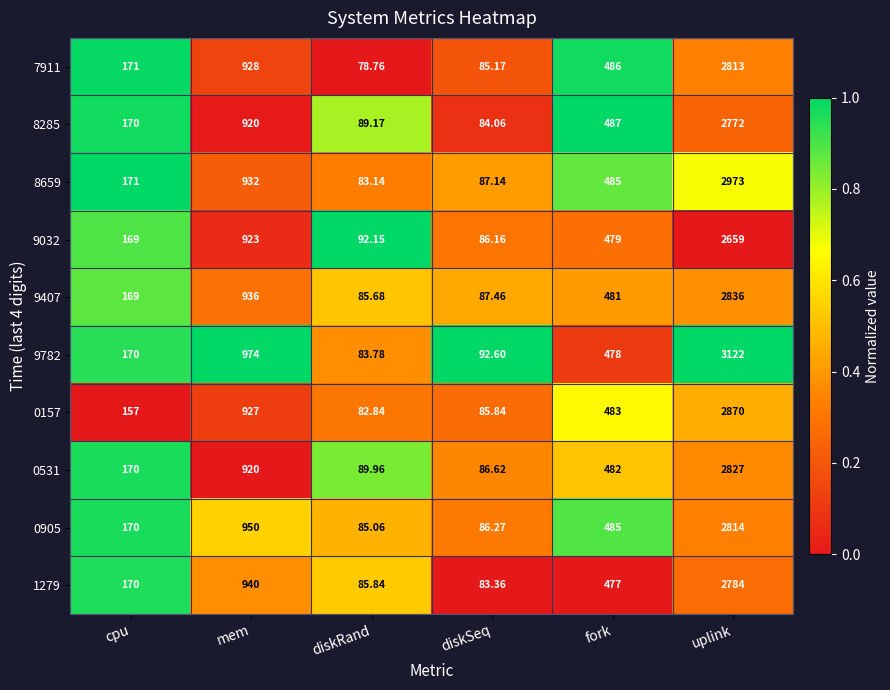

How many data points does each series have?

6